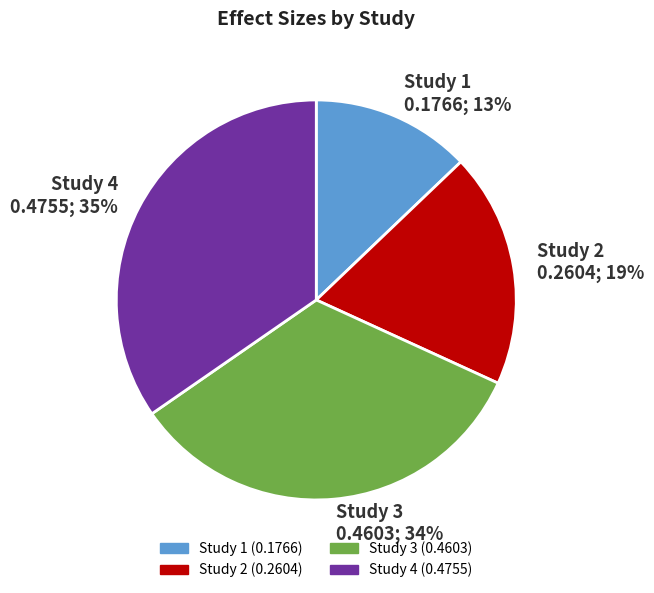

To the nearest percent, what is the difference between the Study 2 0.2604; 19% and Study 3 0.4603; 34% slice percentages?

15%